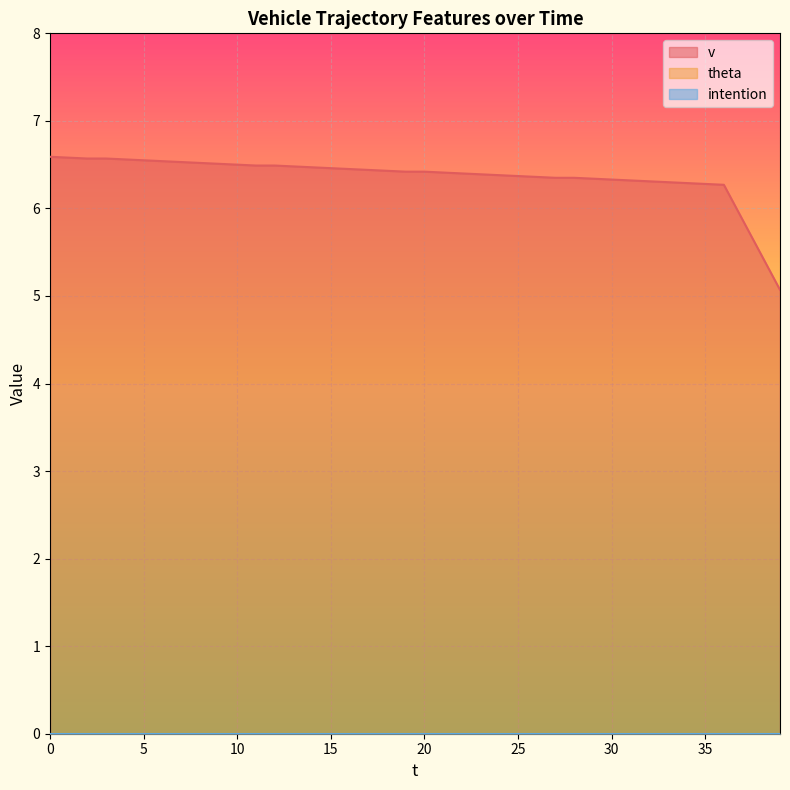

True or false: v and intention intersect in this chart.

False